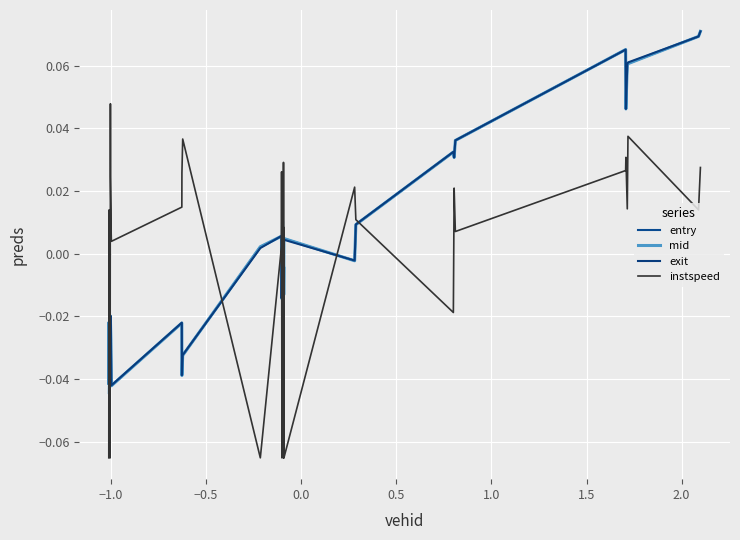

Reading left to right, transcribe all the data shown in this chart.

entry: -0.0	-0.0	-0.0	-0.0	-0.0	-0.0	-0.0	-0.0	-0.0	-0.0	-0.0	-0.0	-0.0	-0.0	0.0	0.0	-0.0	-0.0	0.0	-0.0	-0.0	-0.0	-0.0	0.0	-0.0	0.0	0.0	0.0	0.0	0.1	0.0	0.1	0.1	0.1	0.1
mid: -0.0	-0.0	-0.0	-0.0	-0.0	-0.0	-0.0	-0.0	-0.0	-0.0	-0.0	-0.0	-0.0	-0.0	0.0	0.0	-0.0	-0.0	0.0	-0.0	-0.0	-0.0	-0.0	0.0	-0.0	0.0	0.0	0.0	0.0	0.1	0.0	0.1	0.1	0.1	0.1
exit: -0.0	-0.0	-0.0	-0.0	-0.0	-0.0	-0.0	-0.0	-0.0	-0.0	-0.0	-0.0	-0.0	-0.0	0.0	0.0	-0.0	-0.0	0.0	-0.0	-0.0	-0.0	-0.0	0.0	-0.0	0.0	0.0	0.0	0.0	0.1	0.0	0.1	0.1	0.1	0.1
instspeed: -0.1	0.0	-0.0	0.0	0.0	-0.1	0.0	0.0	0.0	0.0	0.0	0.0	0.0	0.0	-0.1	0.0	0.0	-0.1	0.0	-0.1	0.0	-0.1	0.0	-0.1	0.0	0.0	-0.0	0.0	0.0	0.0	0.0	0.0	0.0	0.0	0.0